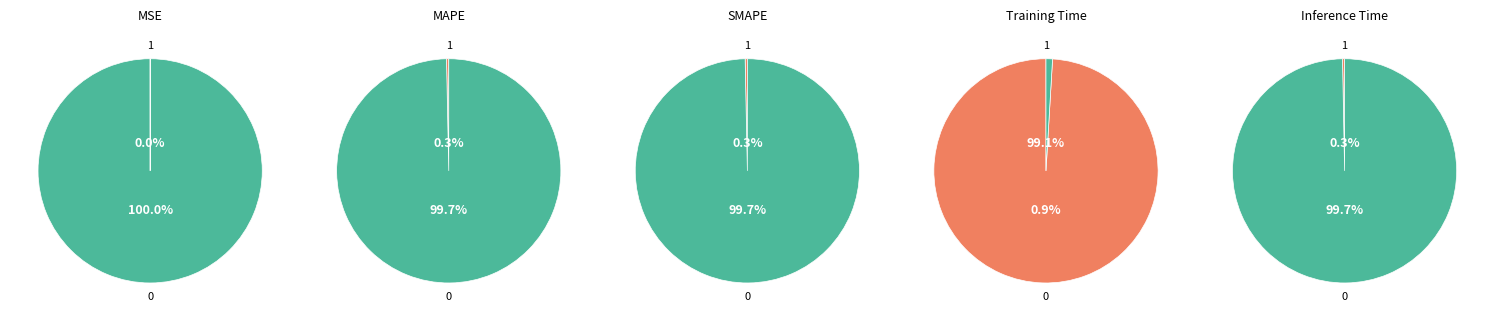

Does Training Time account for over 50% of the chart?

Yes